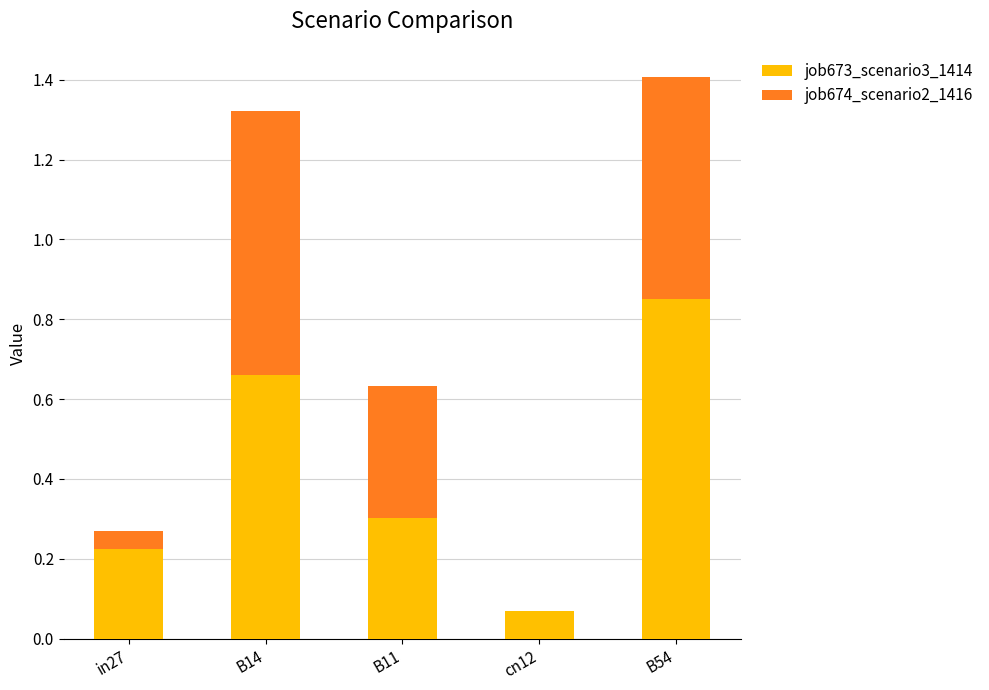

At which category is the sum across all series the highest?

B54